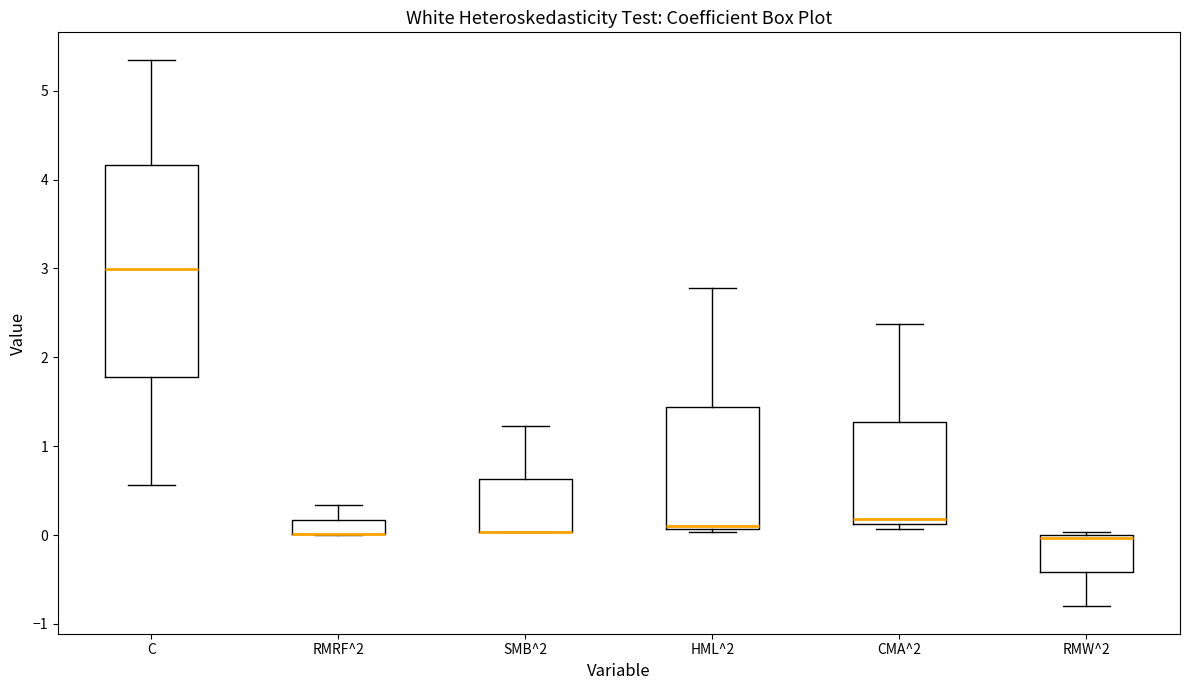

Reading left to right, transcribe this box plot: for each box, give where its median line is, the range the box spans, and where its two whiskers end, as read against the y-axis. The values are not printed on the chart, so give them approximately, as read against the axis.

C: median 3.0, box 1.8 to 4.2, whiskers 0.6 to 5.3
RMRF^2: median 0.0 (drawn on the box's lower edge), box 0.0 to 0.2, whiskers 0.0 to 0.3
SMB^2: median 0.0 (drawn on the box's lower edge), box 0.0 to 0.6, whiskers 0.0 to 1.2
HML^2: median 0.1 (just above the box's lower edge), box 0.1 to 1.4, whiskers 0.0 to 2.8
CMA^2: median 0.2, box 0.1 to 1.3, whiskers 0.1 (just below the box's lower edge) to 2.4
RMW^2: median 0.0 (just below the box's upper edge), box -0.4 to 0.0, whiskers -0.8 to 0.0 (just above the box's upper edge)